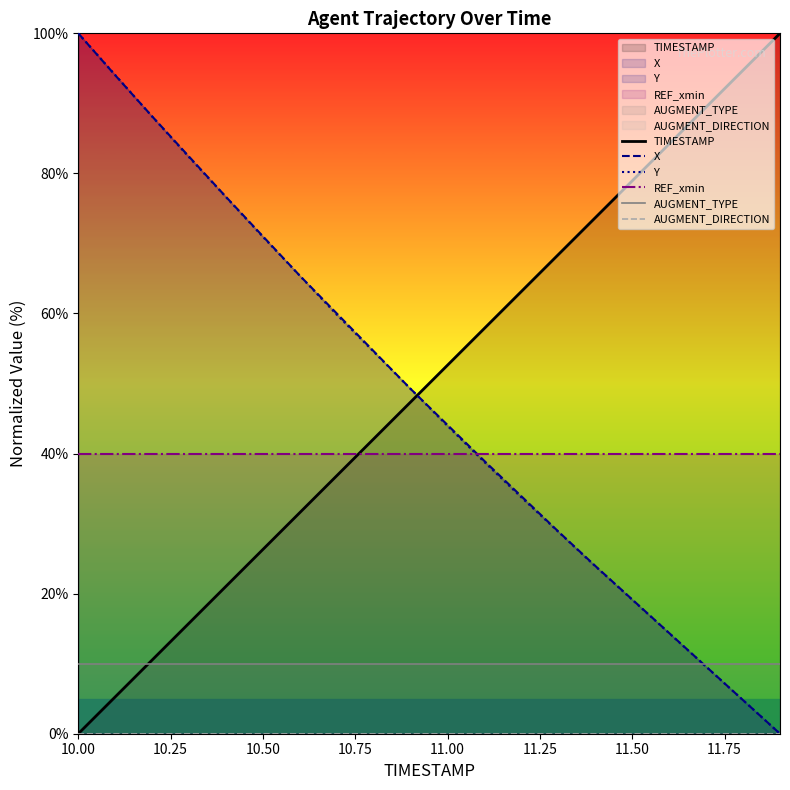

After their last crossing, which series has the higher values: REF_xmin or X?

REF_xmin